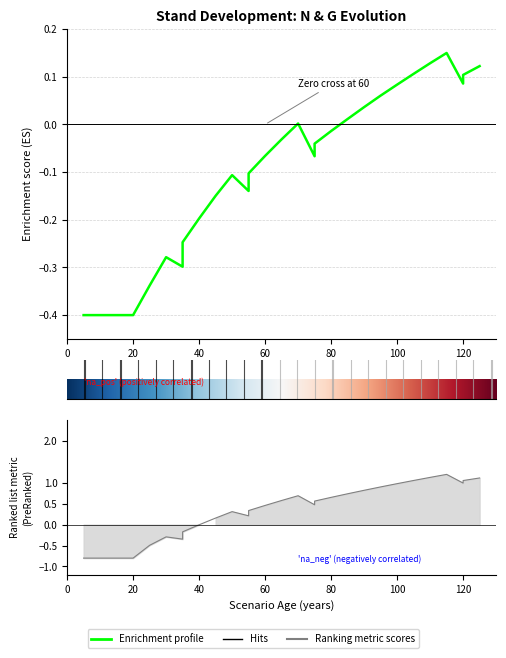

At which category is the sum across all series the highest?

115